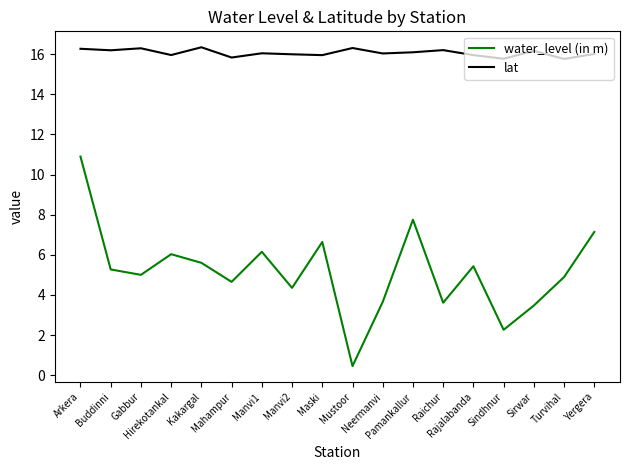

List the series in order of their overall mean, lowest first.

water_level (in m), lat